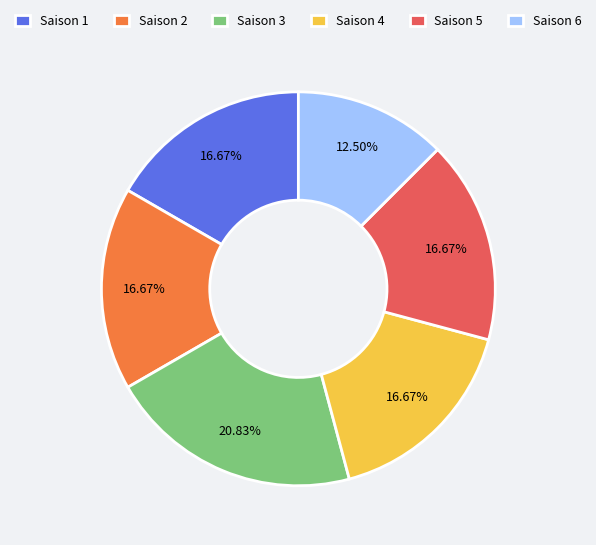

Is Saison 2 the majority of the pie?

No